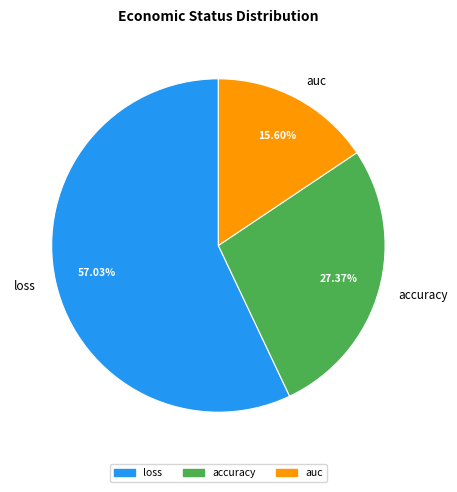

What percentage do accuracy and auc together represent?

43.0%